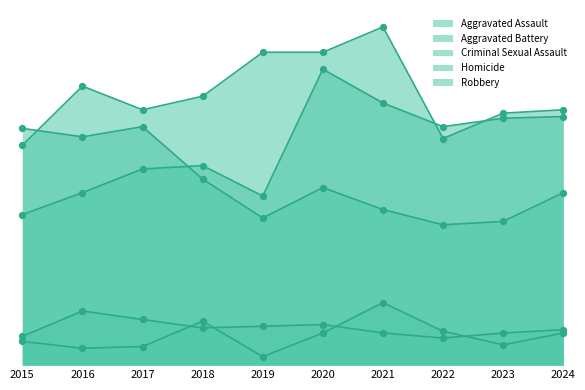

Which series has the largest total across all categories?

Aggravated Battery